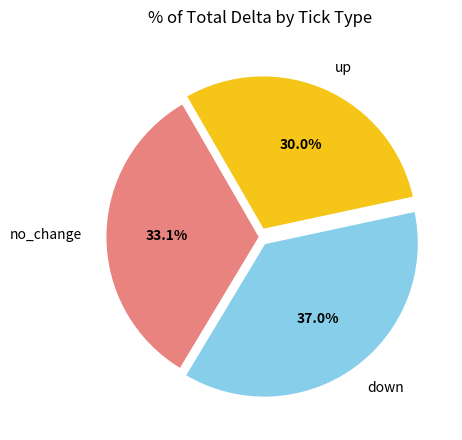

To the nearest percent, what is the combined percentage of up and down?

67%